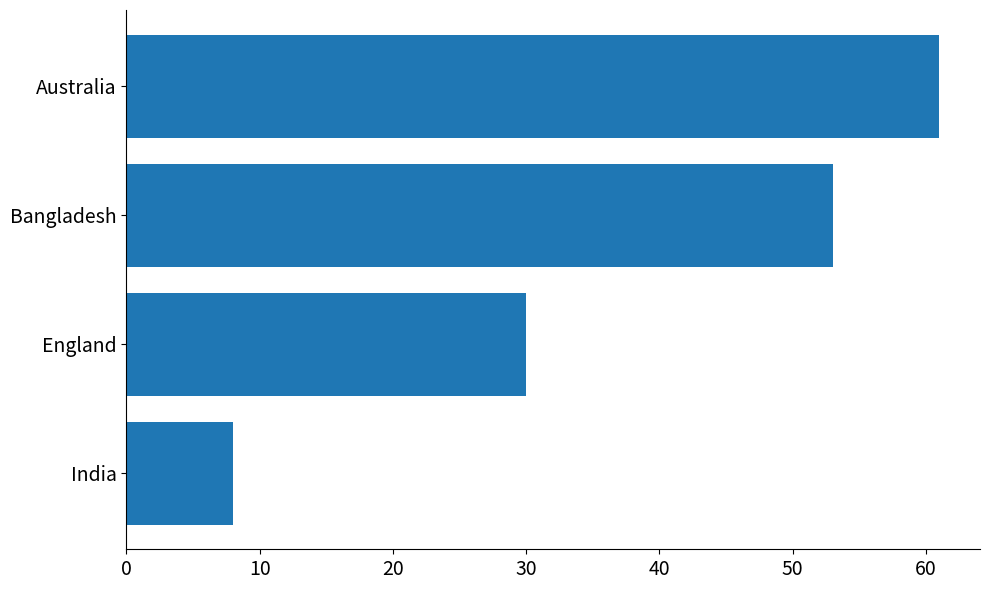

Rank the categories by value from highest to lowest.

Australia, Bangladesh, England, India